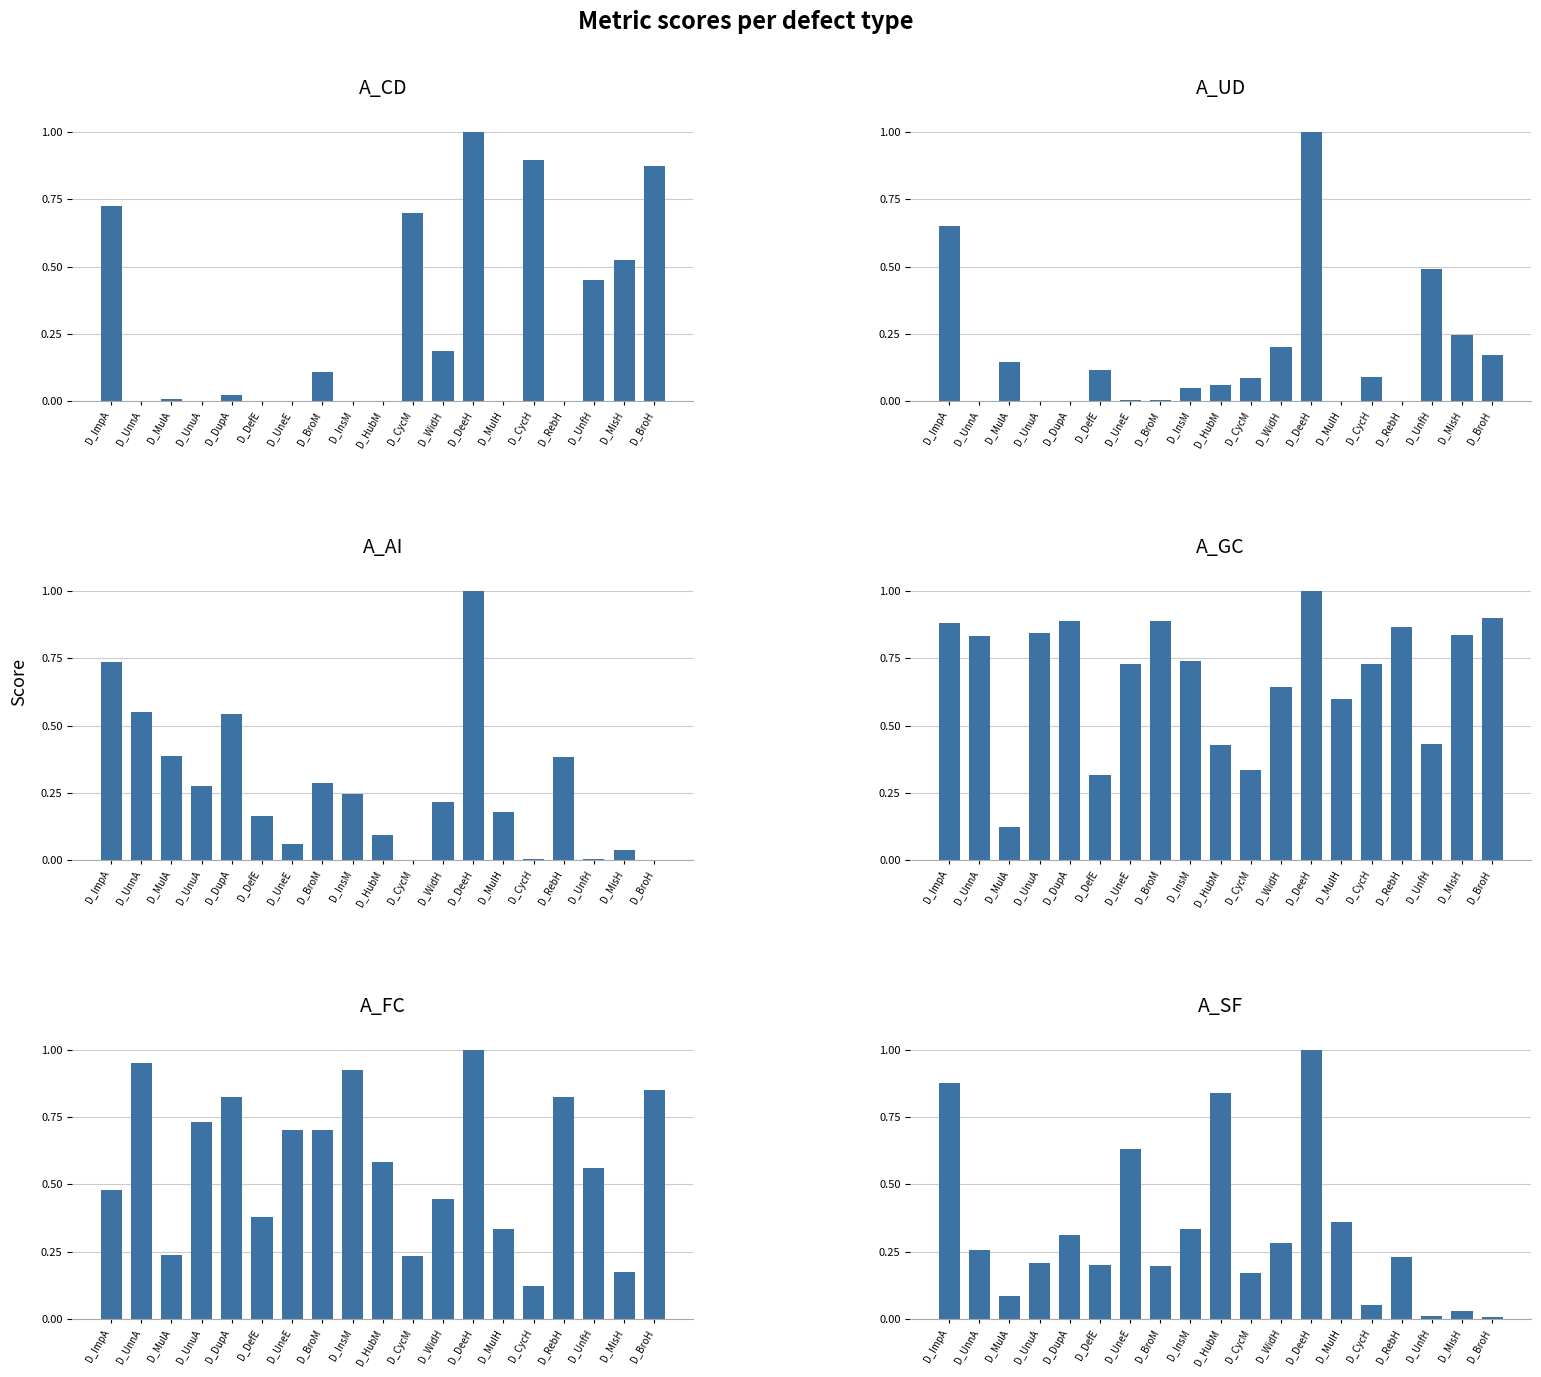

What is the difference between the maximum and minimum values in the A_FC series?

0.9